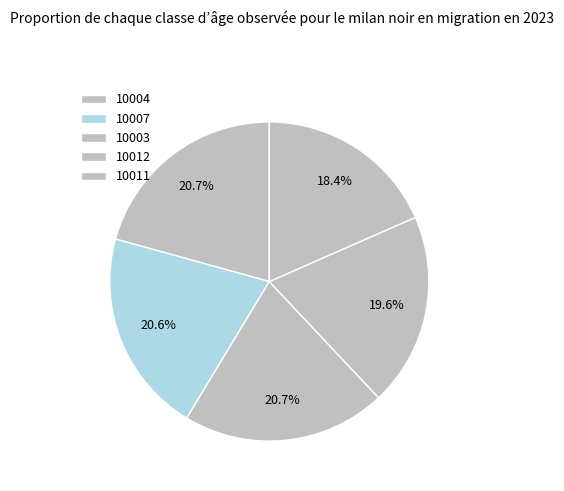

What is the total percentage of 10007 and 10004?

41.3%